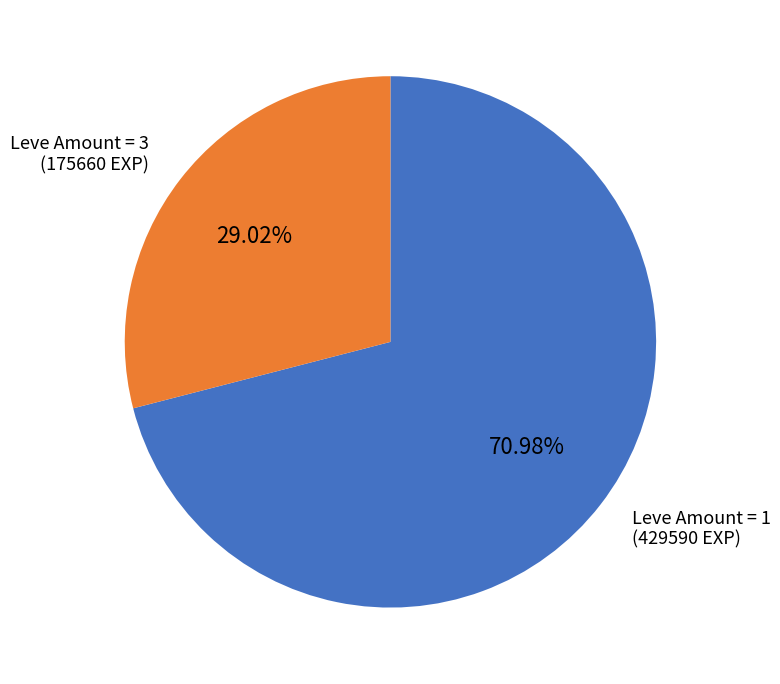

Count the number of slices in the pie.

2